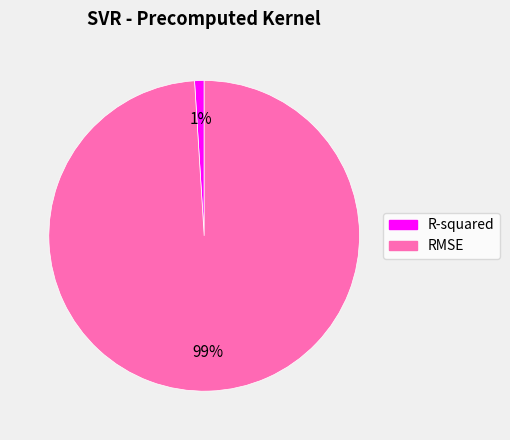

Do RMSE and R-squared together represent more than half of the pie?

Yes